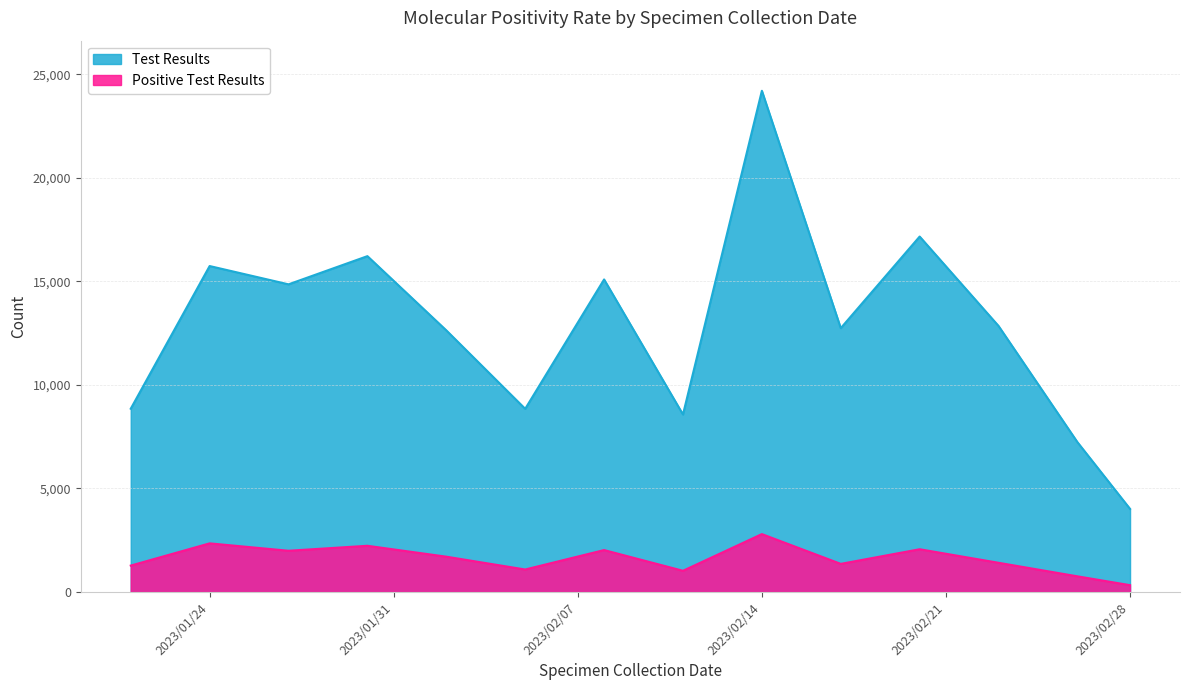

List the series in order of their peak value, lowest first.

Positive Test Results, Test Results